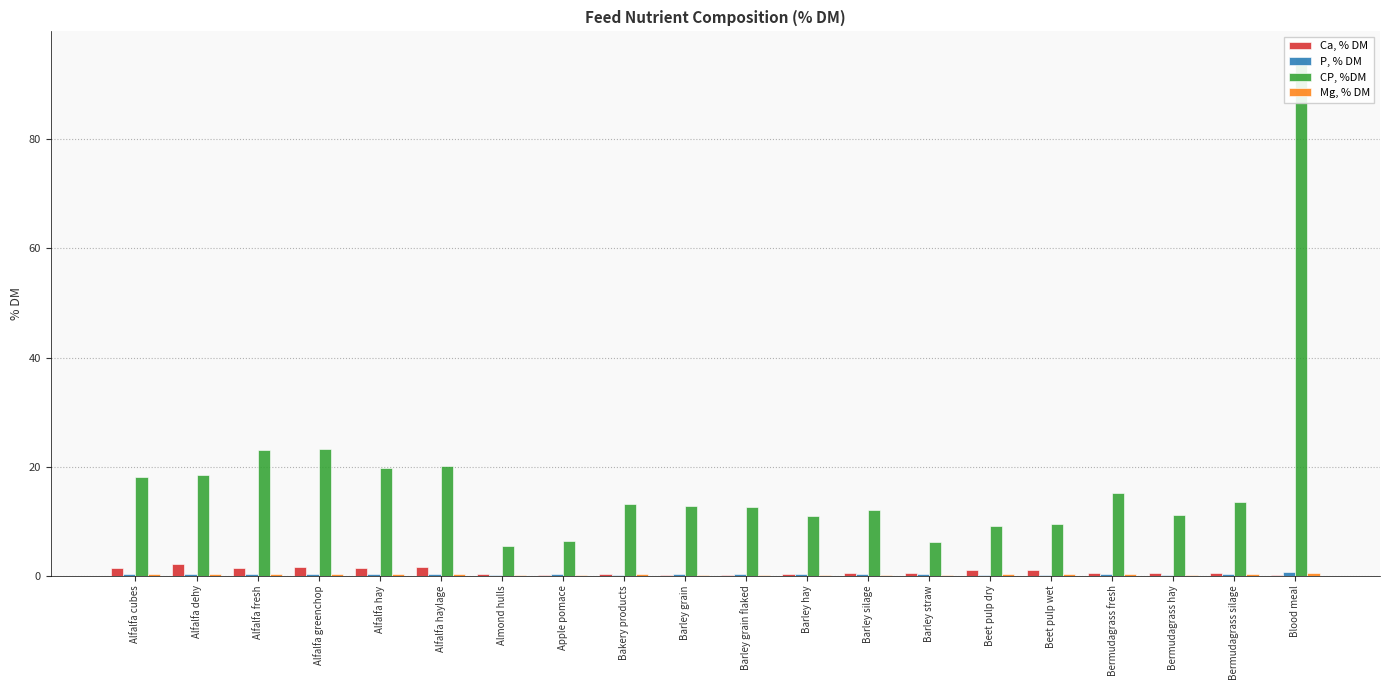

Between Alfalfa haylage and Bermudagrass silage, which series saw the biggest shift?

CP, %DM